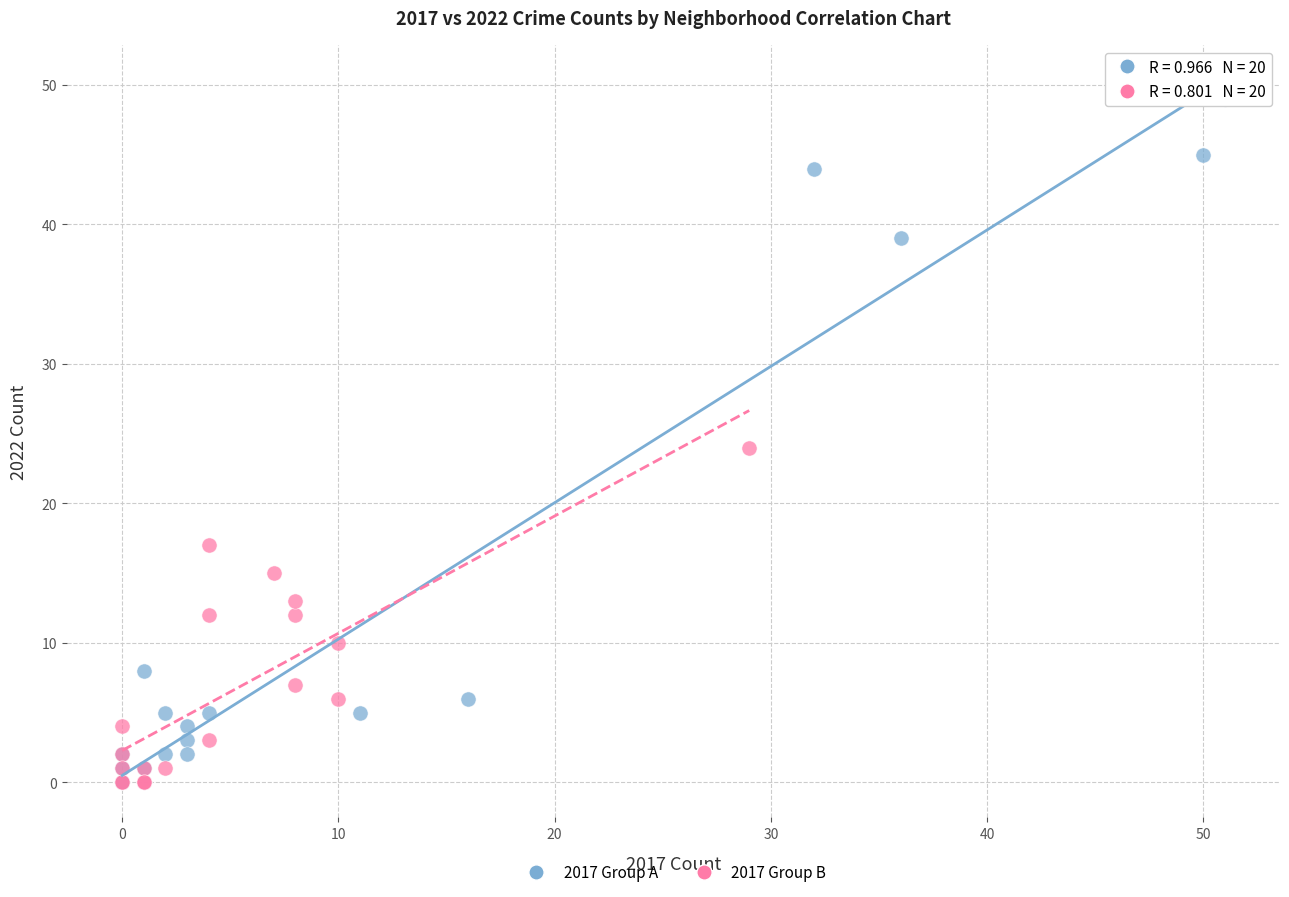

Which series reaches the maximum Y coordinate?

2017 Group A